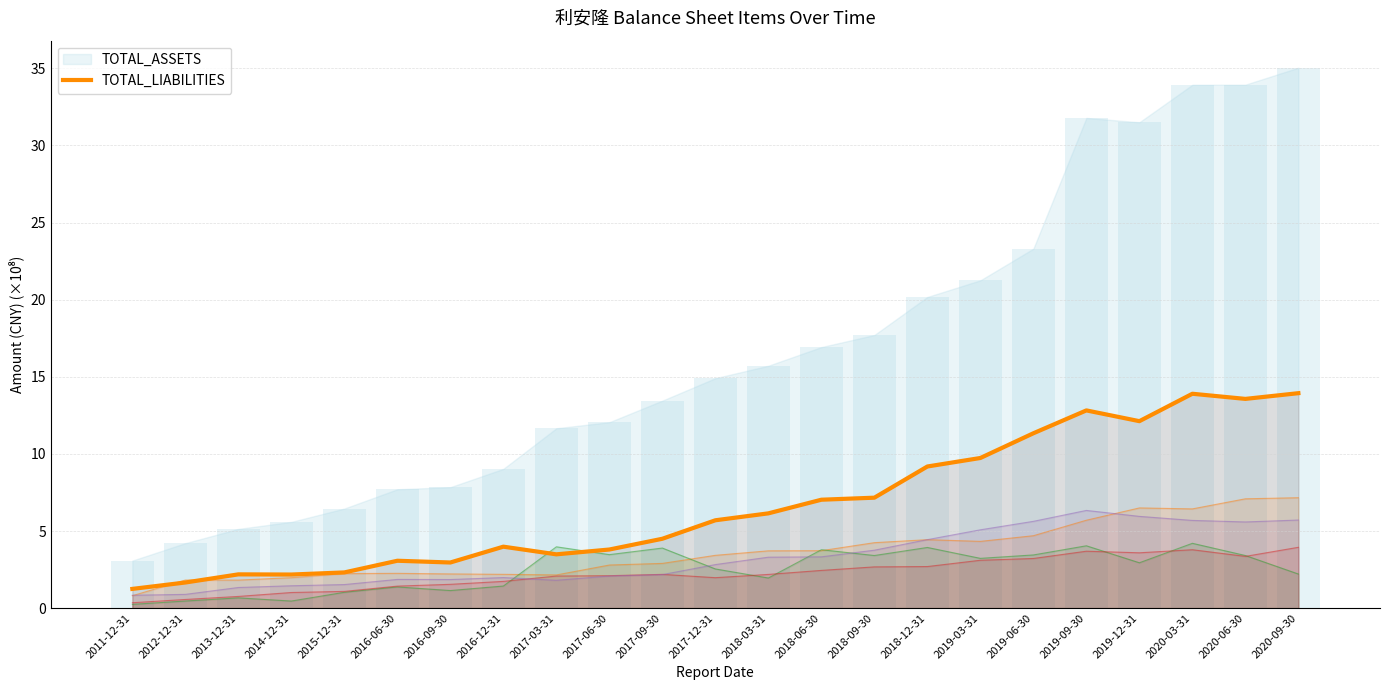

Read the value at 2018-06-30.

7.0